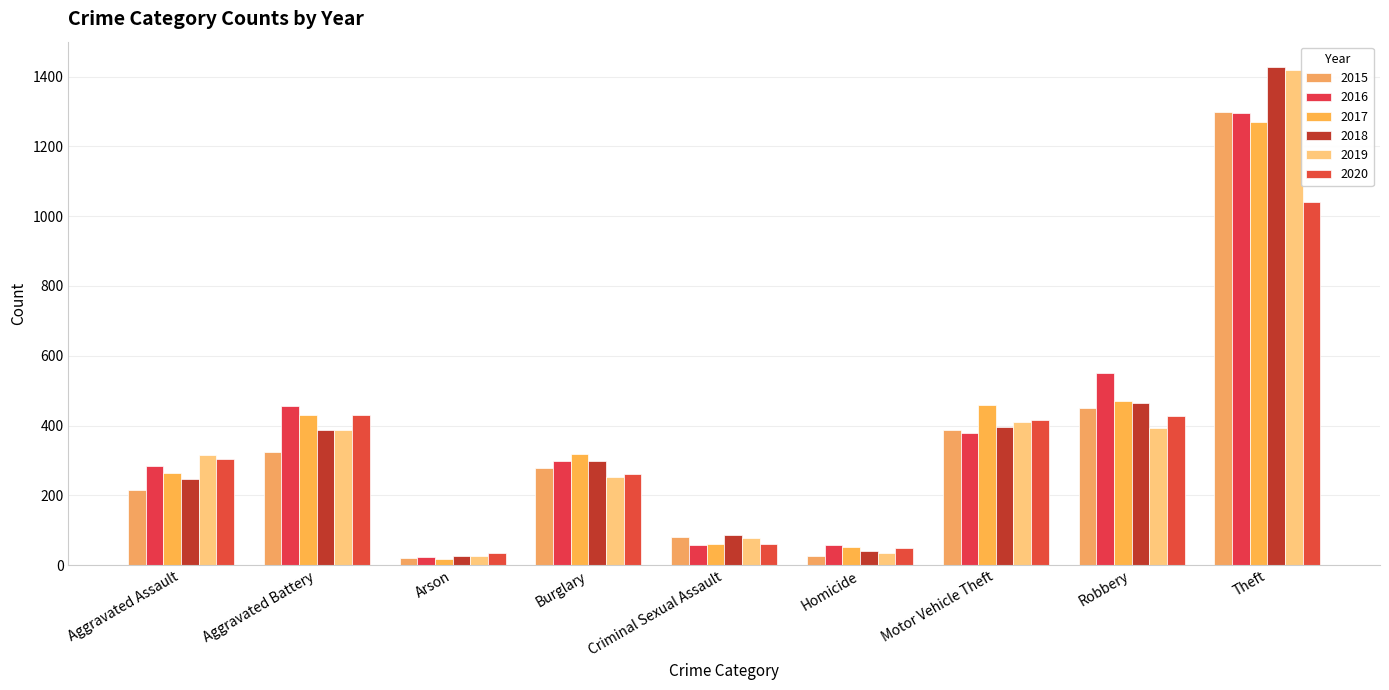

Where is 2018 nearest to the value 727?

Robbery